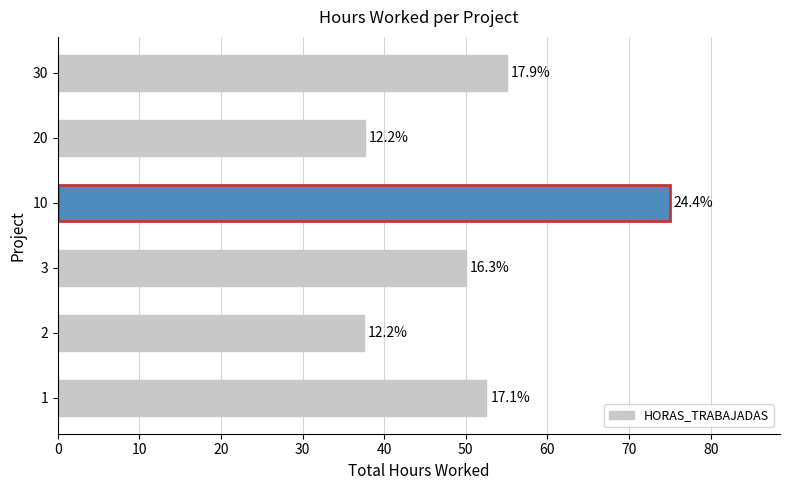

Are the bars grouped side by side (vs. stacked)?

No